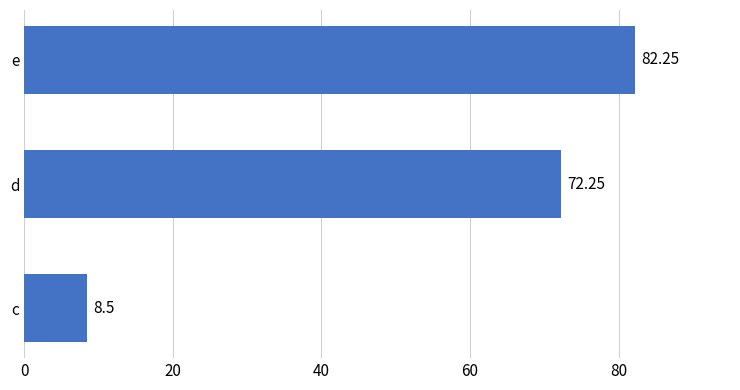

What is the difference between the maximum and second lowest values?

10.0